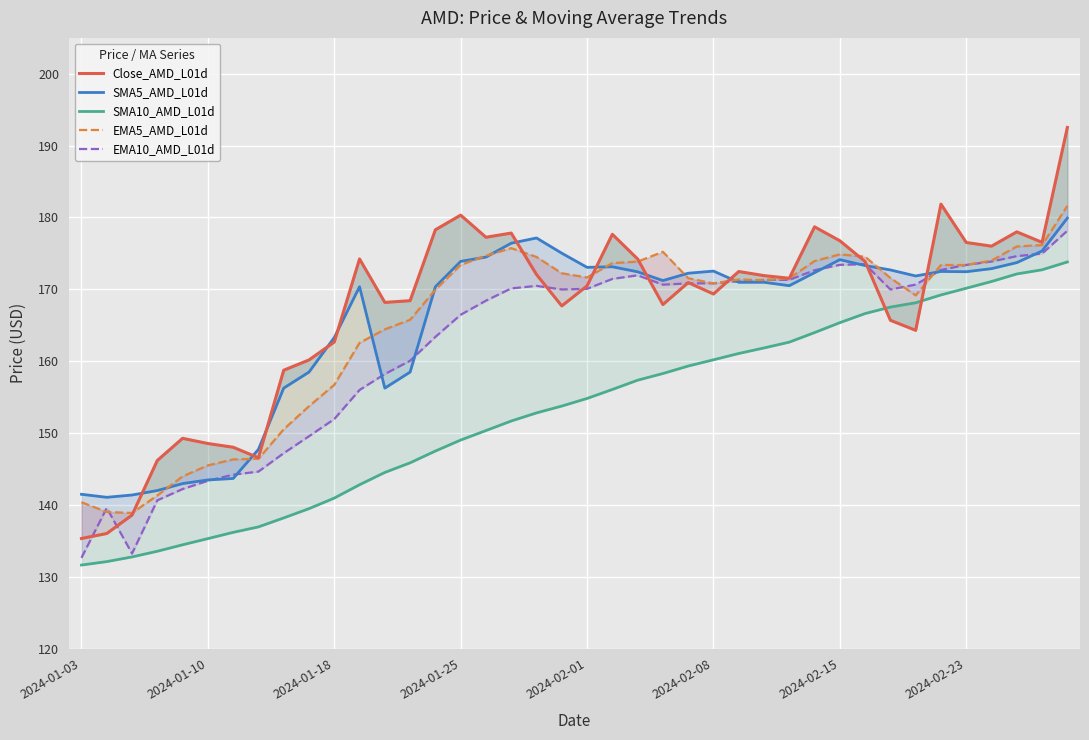

Is this an area chart (filled region under the line)?

No